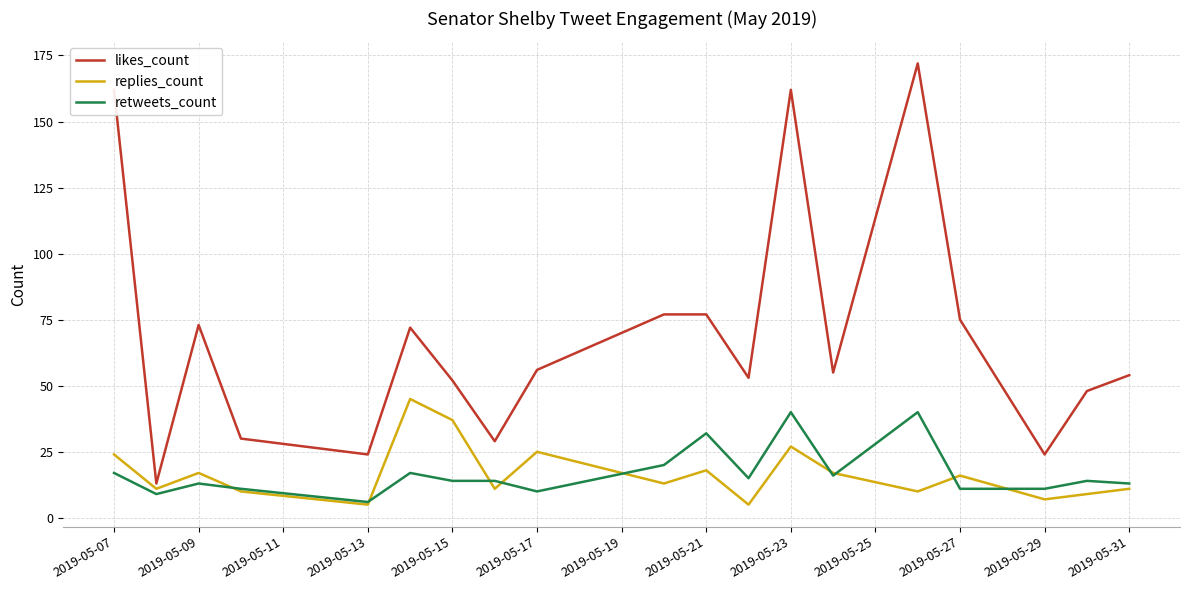

List the series in order of their peak value, lowest first.

retweets_count, replies_count, likes_count